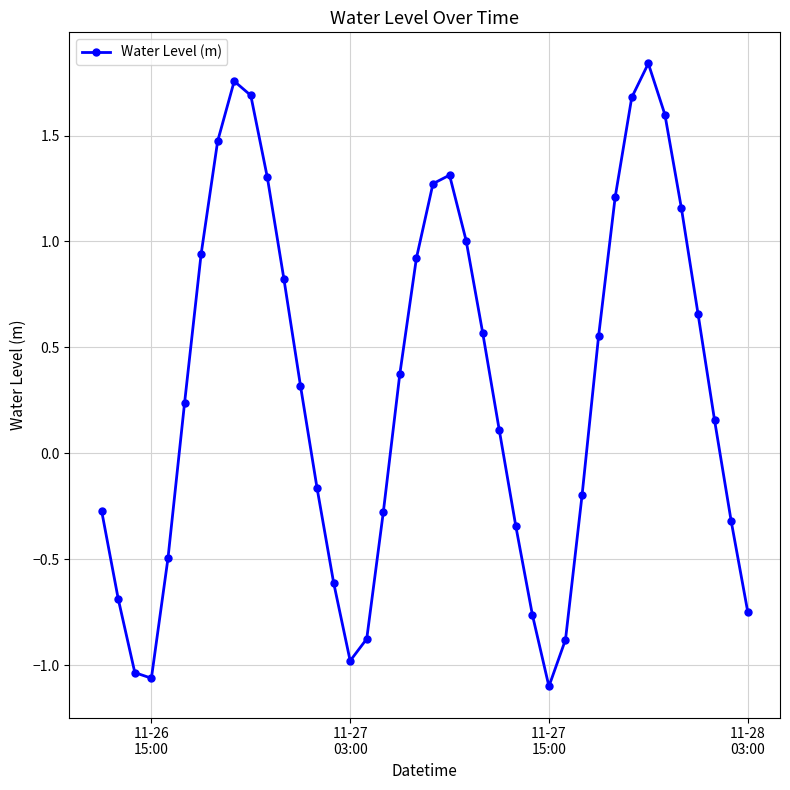

What is the average value?

0.3